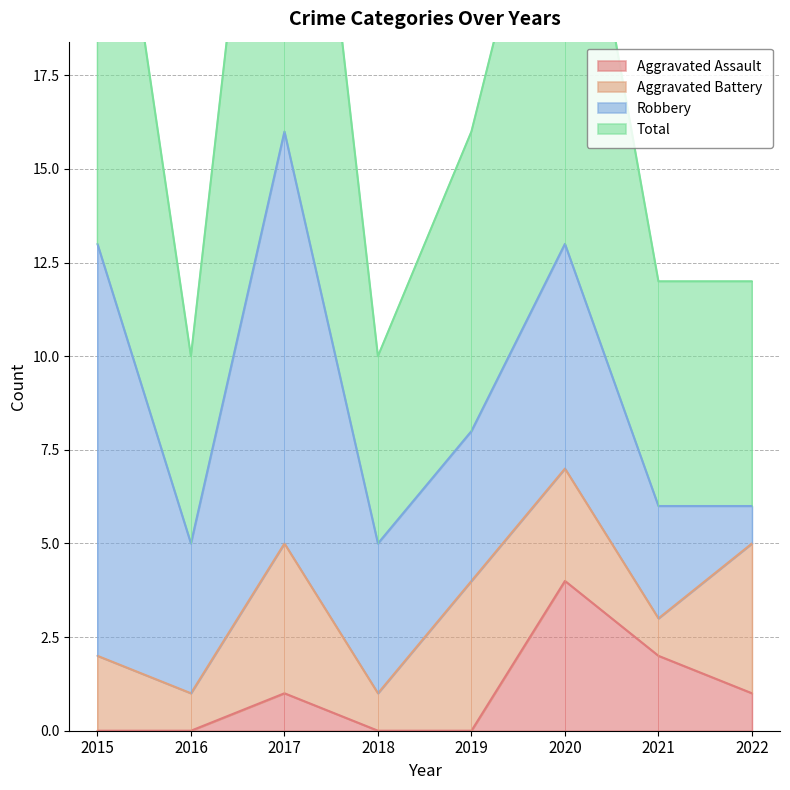

What is the highest value of the Aggravated Assault series?

4